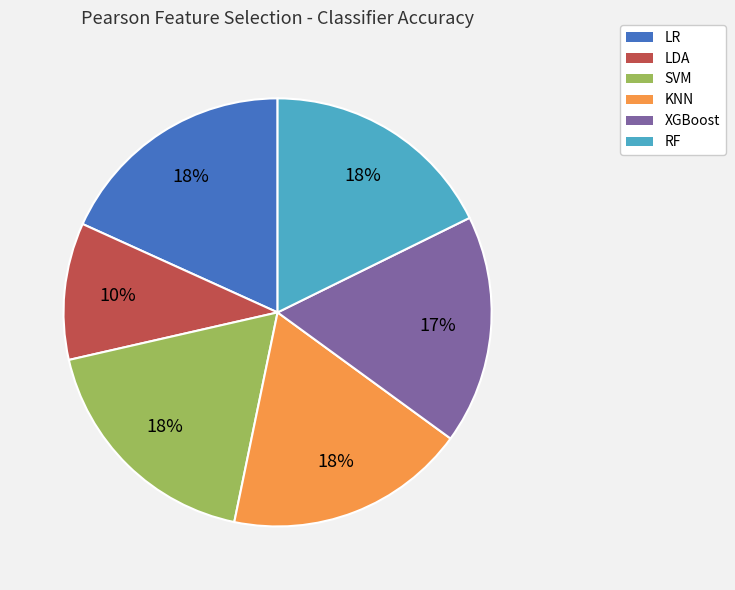

What is the smallest slice in the pie chart?

LDA